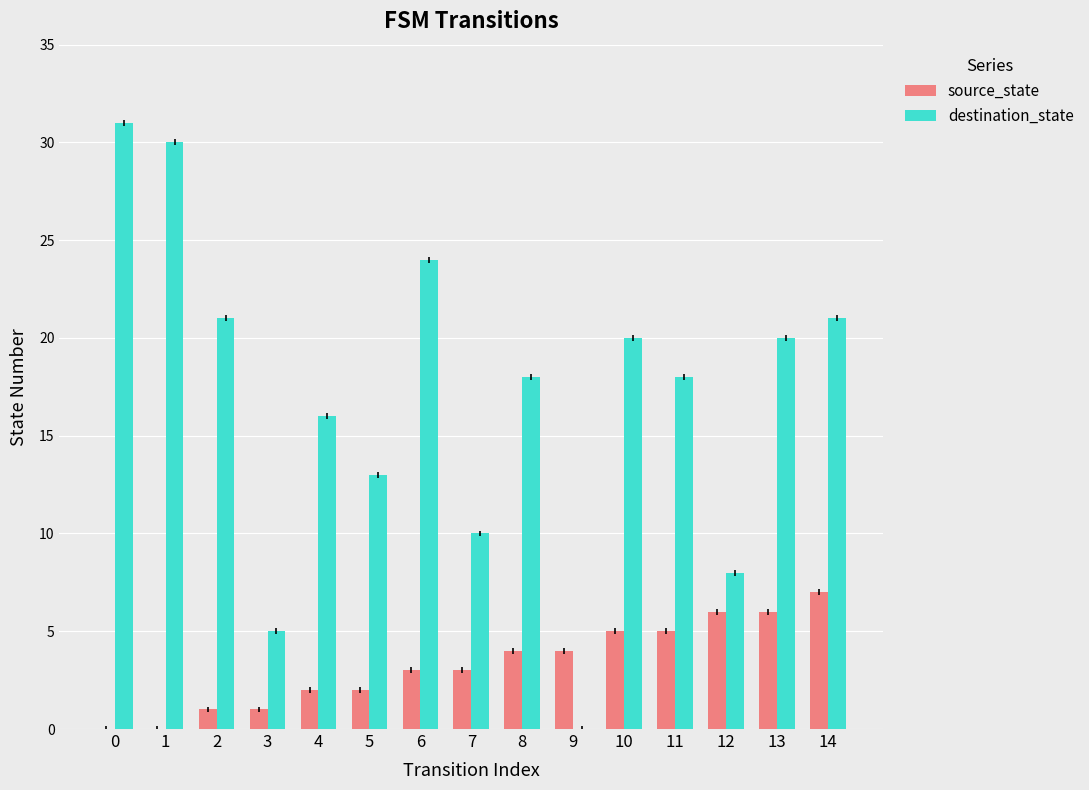

Reading left to right, list all the values displayed in this chart.

source_state: 0	0	1	1	2	2	3	3	4	4	5	5	6	6	7
destination_state: 31	30	21	5	16	13	24	10	18	0	20	18	8	20	21